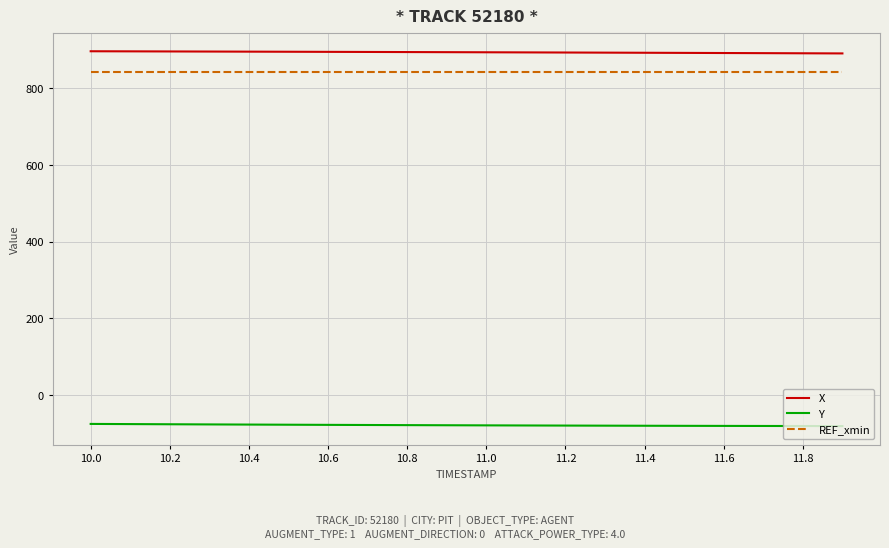

What are all the series names shown in the legend?

X, Y, REF_xmin